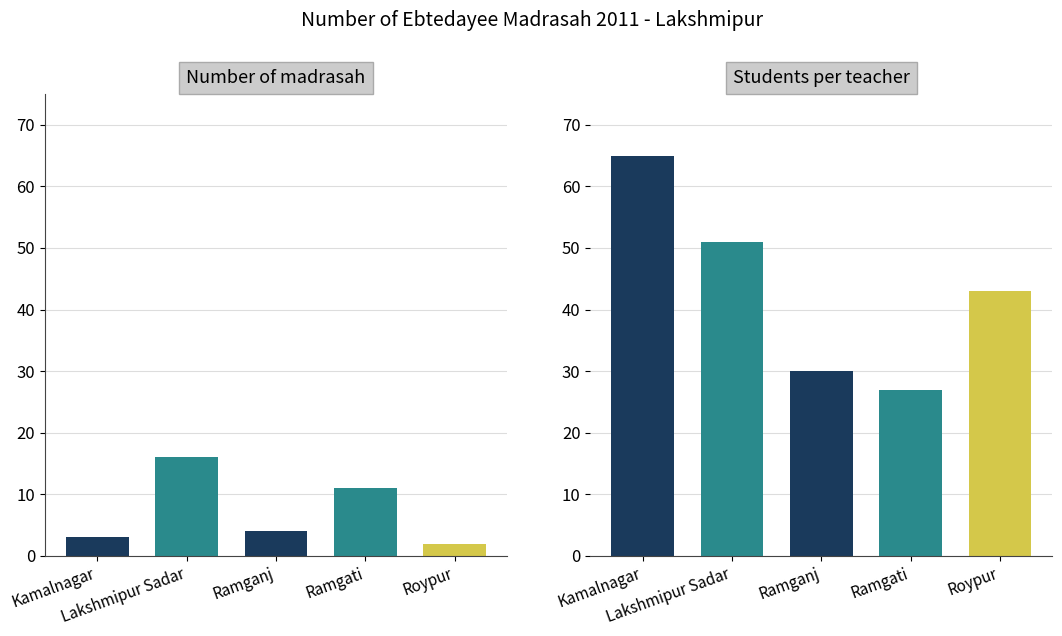

Rank the categories by Students per teacher value from highest to lowest.

Kamalnagar, Lakshmipur Sadar, Roypur, Ramganj, Ramgati